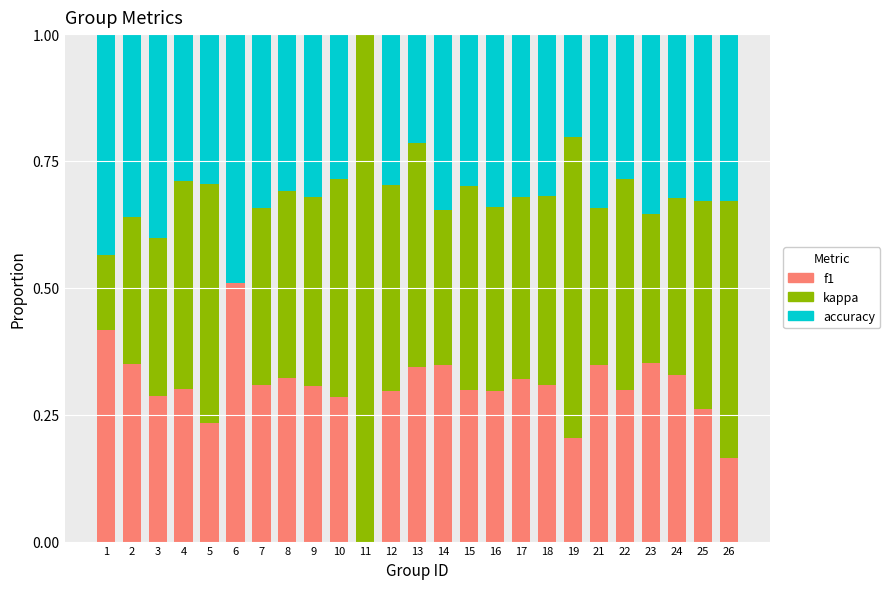

What is the sum of all f1 values?

7.5